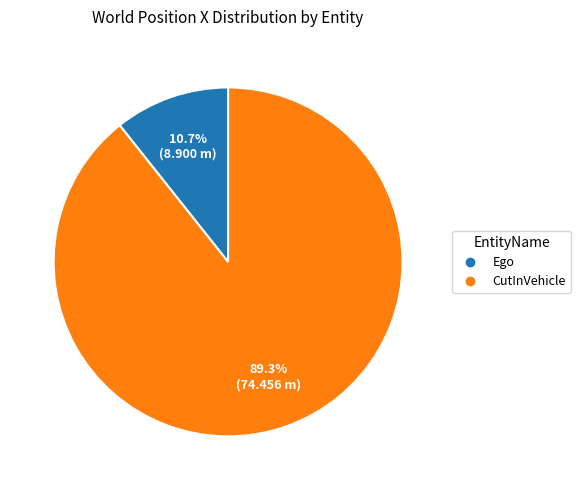

Does CutInVehicle account for over 50% of the chart?

Yes